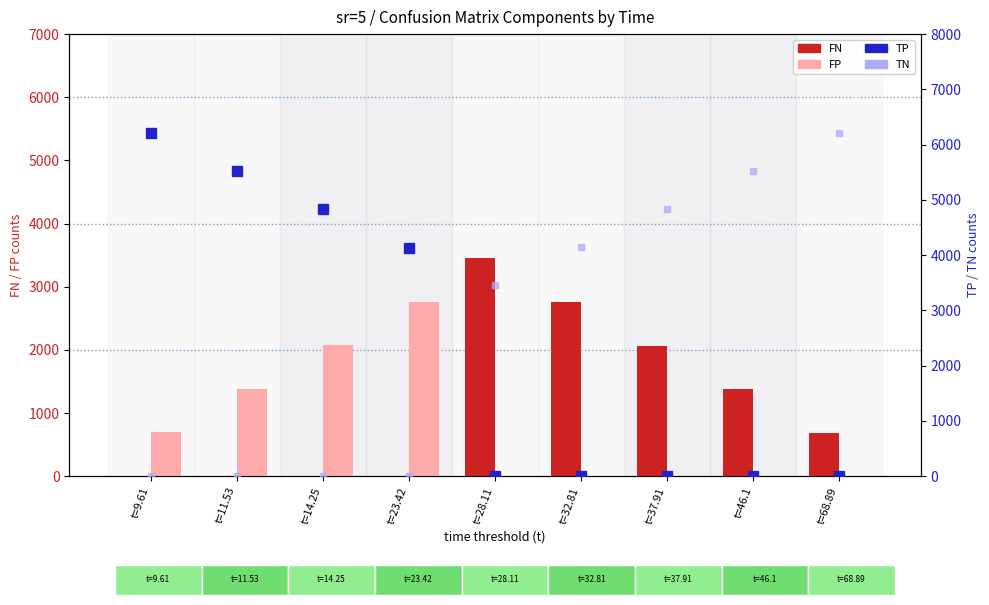

Between t=14.25 and t=46.1, which series saw the biggest shift?

TN